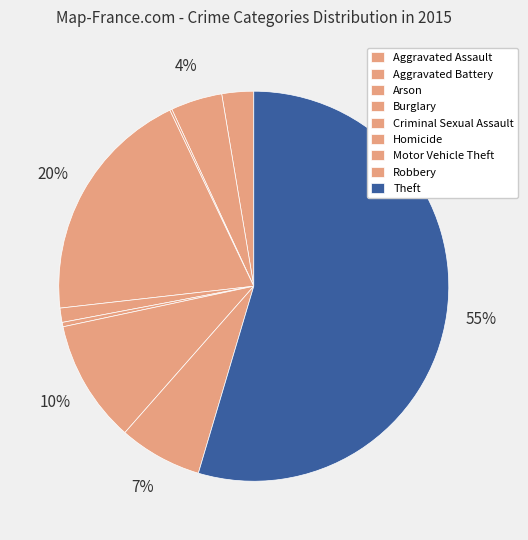

Between Theft and Motor Vehicle Theft, which is larger?

Theft